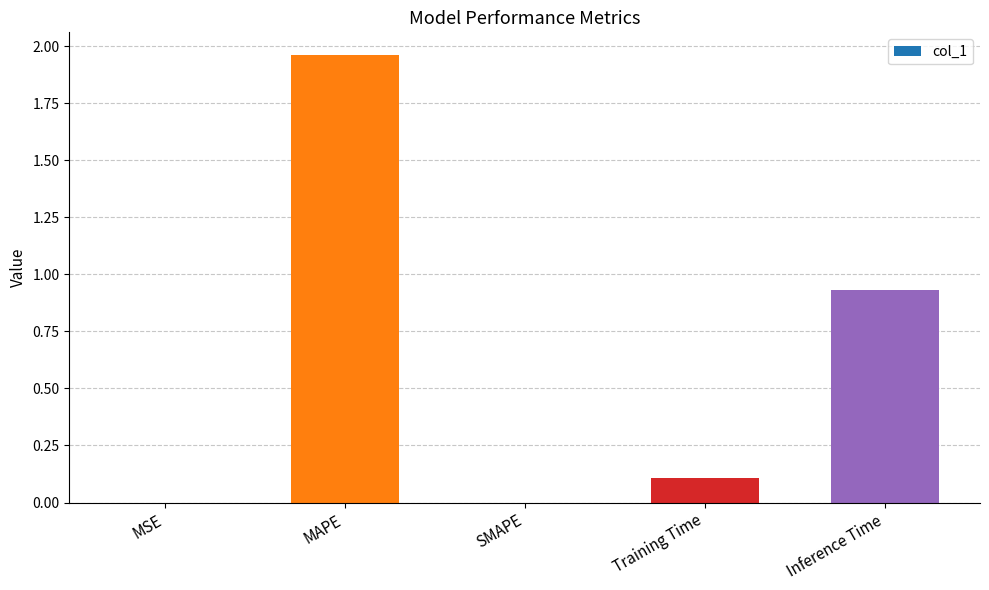

How many categories are shown in the chart?

5